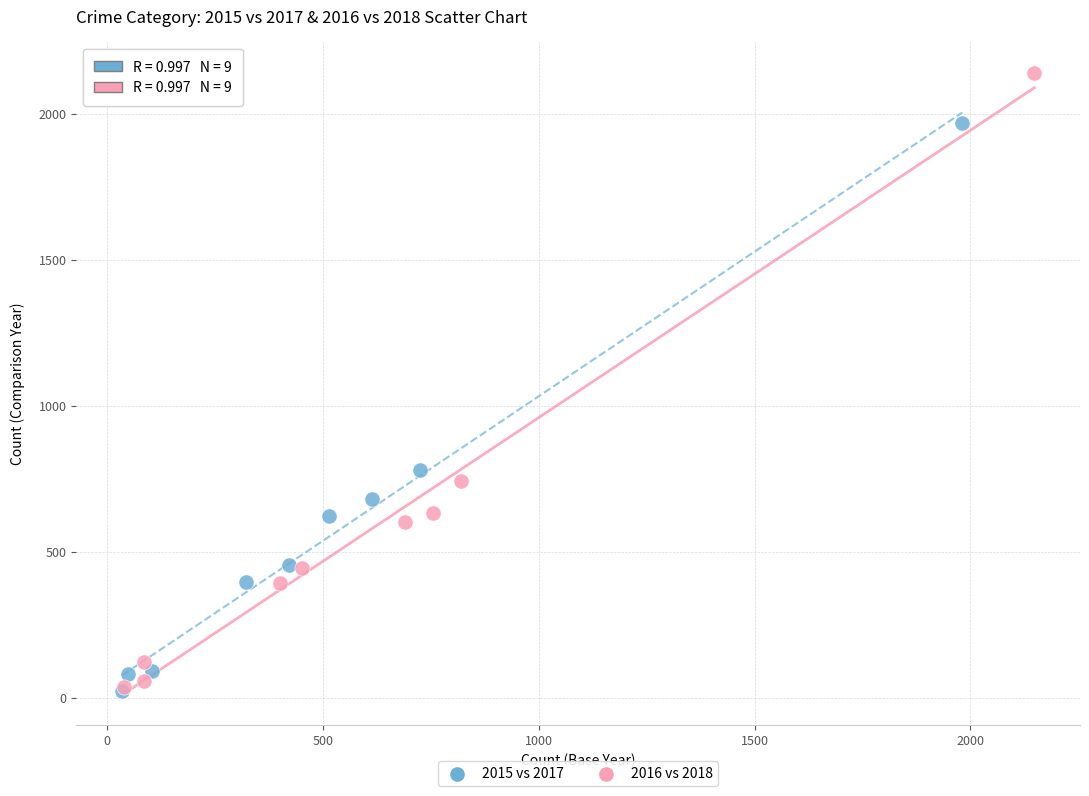

Which series has the largest Y range (max minus min)?

2016 vs 2018